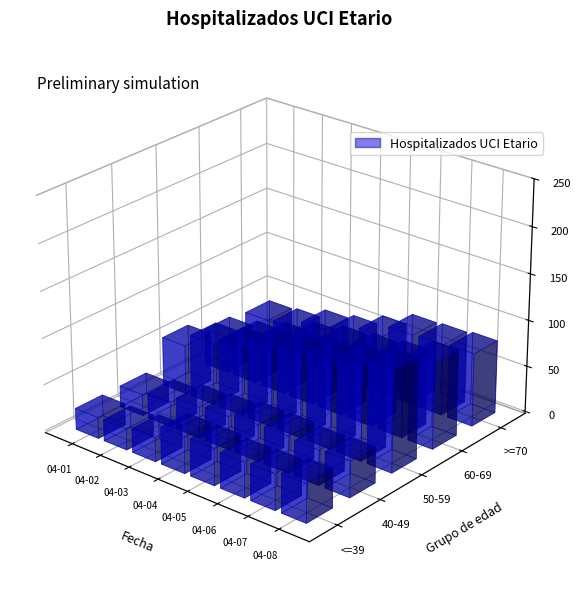

What is the difference between the >=70 values at 2020-04-04 and 2020-04-01?

17